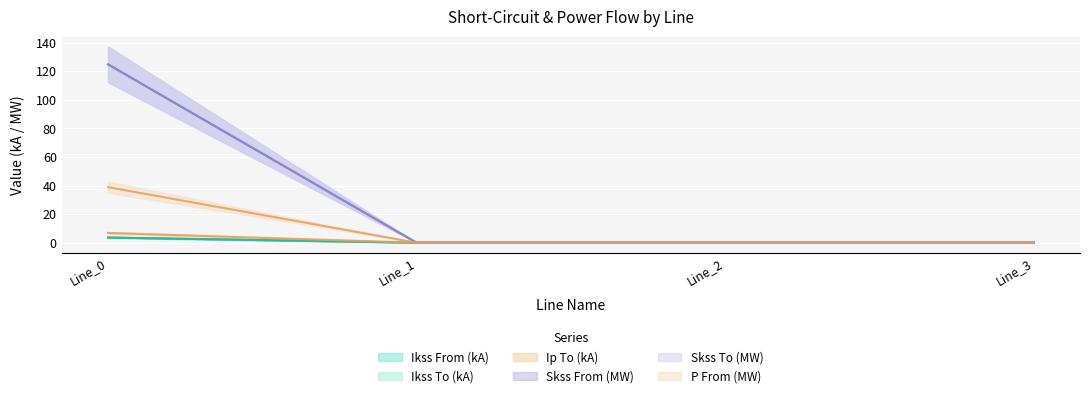

How many lines are shown in the chart?

6